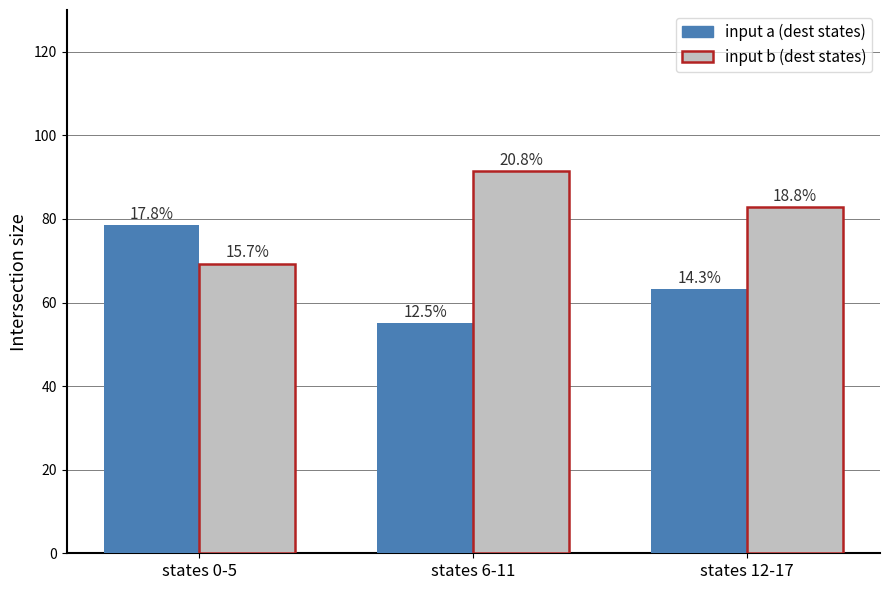

What is the average value of the input b (dest states) series?

81.2